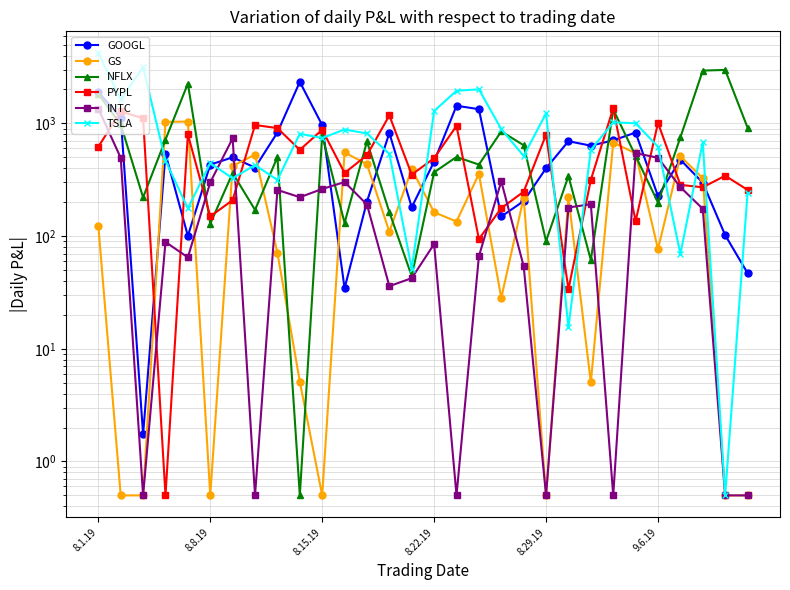

After their last crossing, which series has the higher values: PYPL or NFLX?

NFLX